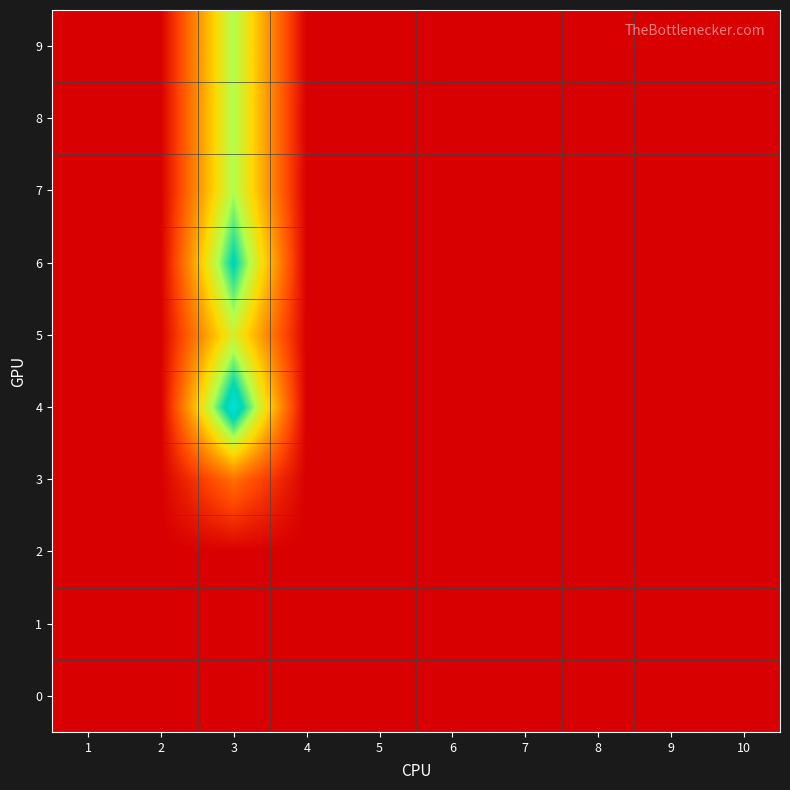

Between 1 and 8, which is larger?

1